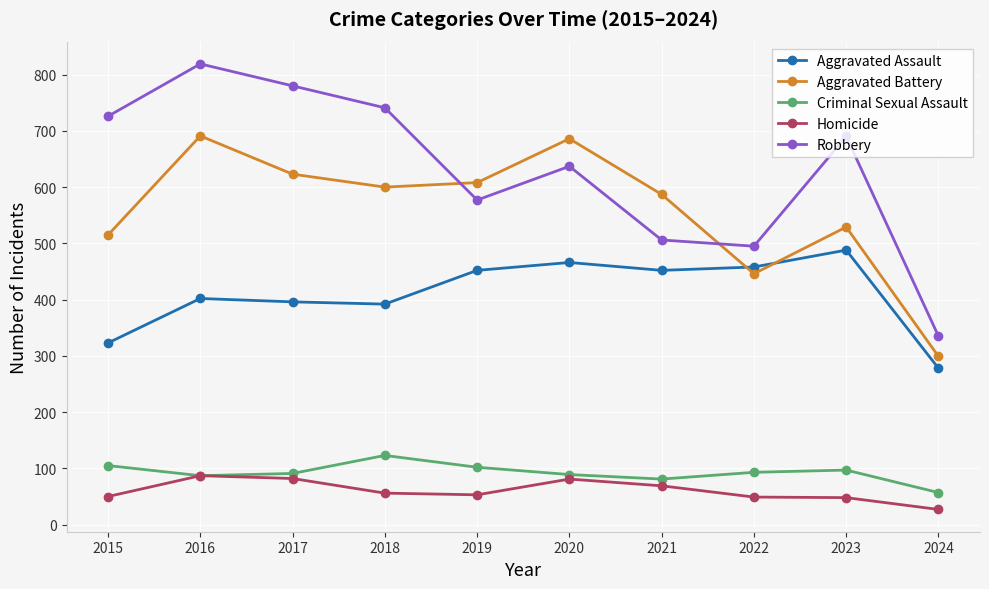

What is the difference between the maximum and minimum values in the Homicide series?

60